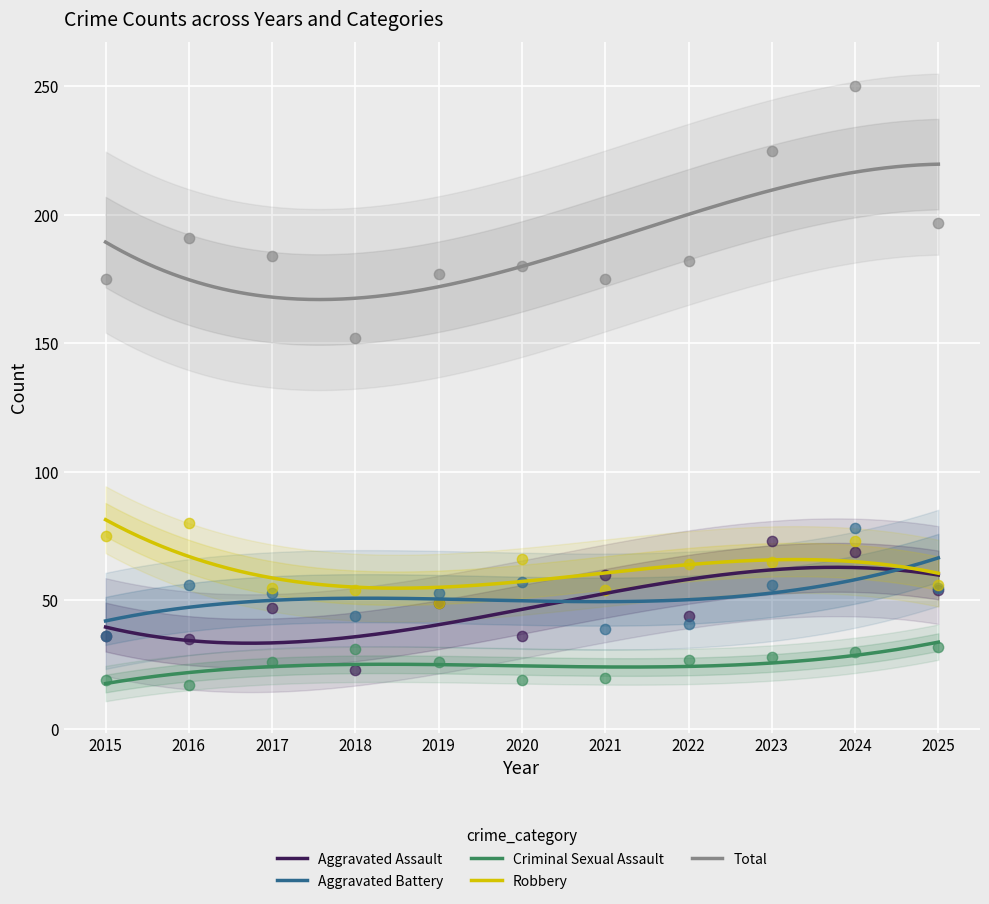

Is the value of Aggravated Assault at 2024 greater than the value of Robbery at 2017?

Yes